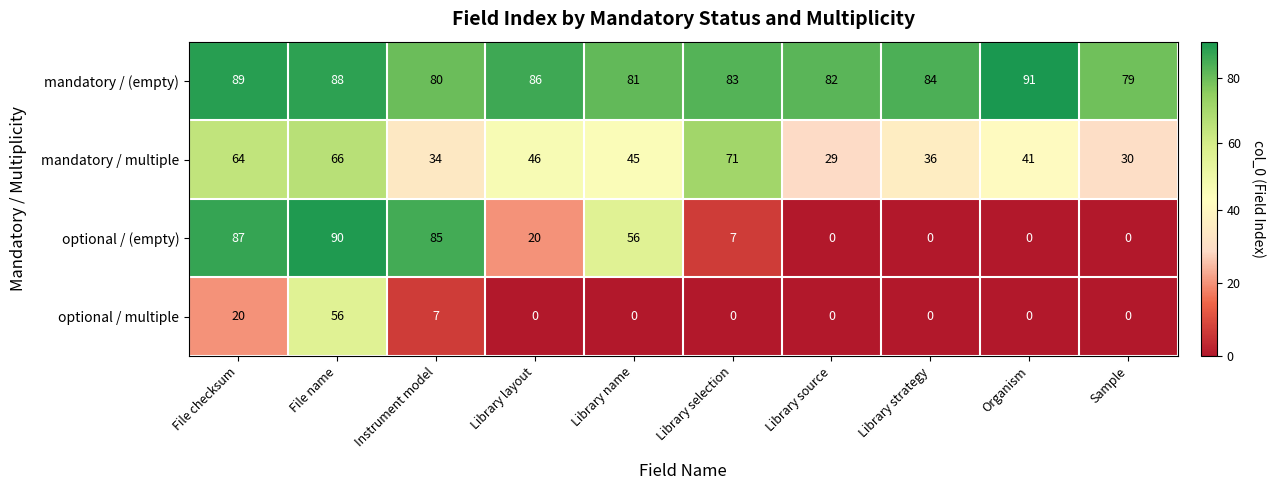

At which category is the sum across all series the highest?

File name